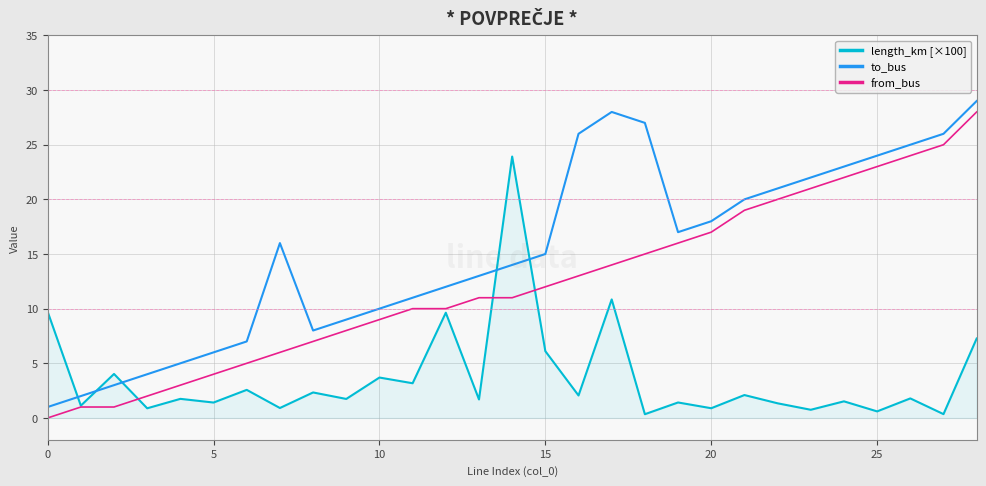

What is the difference between the maximum and second lowest values in the to_bus series?

27.0